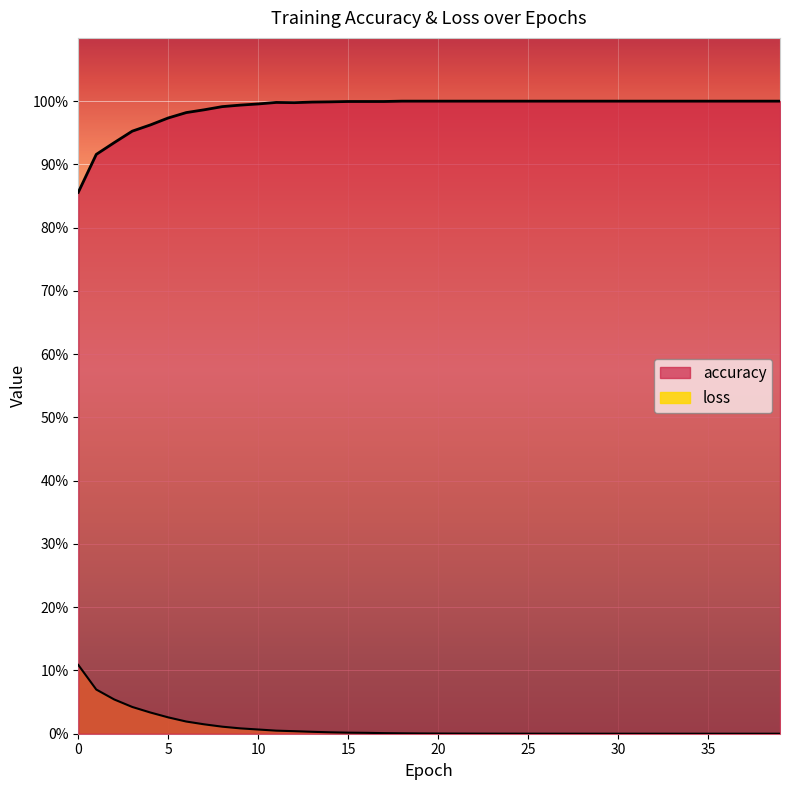

True or false: loss and accuracy intersect in this chart.

False